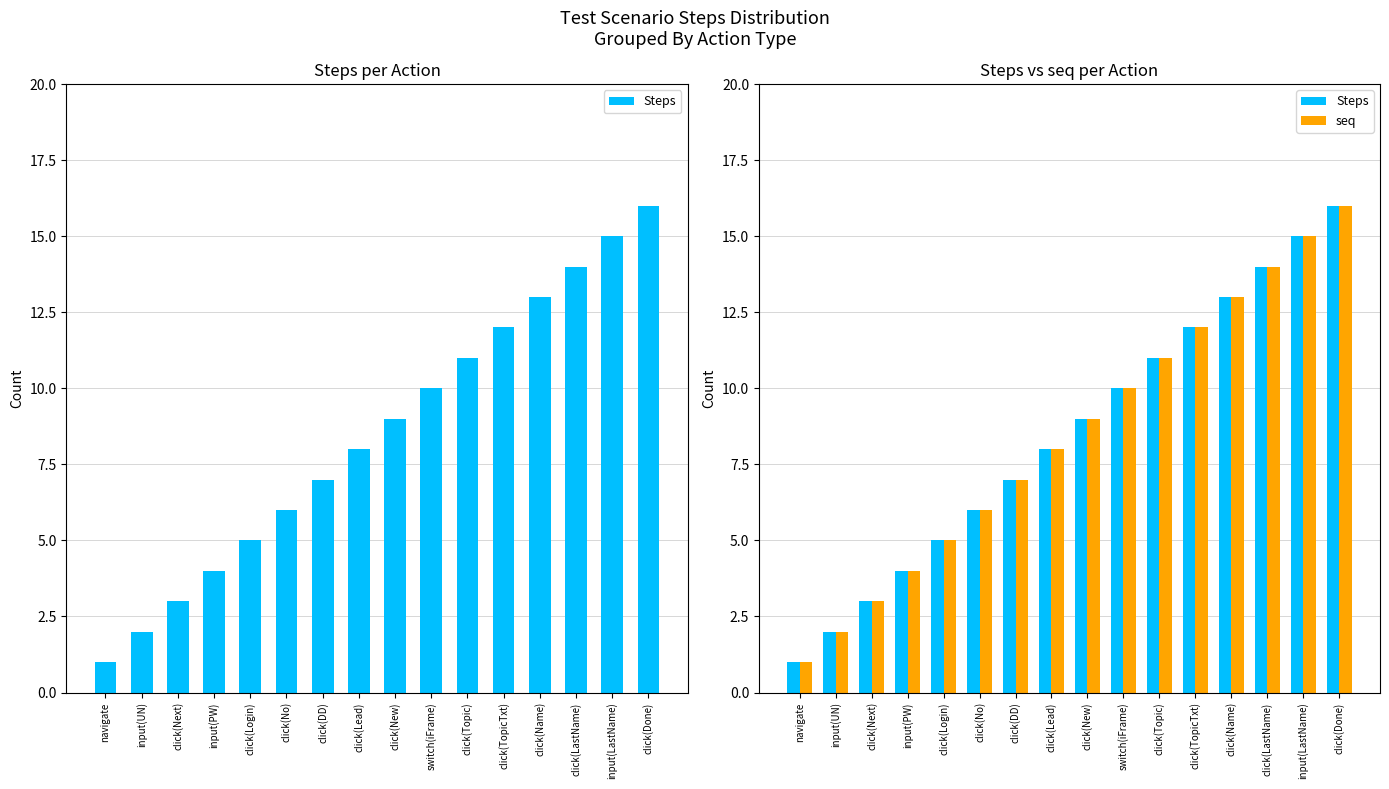

Reading left to right, transcribe all the data shown in this chart.

Steps: 1	2	3	4	5	6	7	8	9	10	11	12	13	14	15	16
seq: 1	2	3	4	5	6	7	8	9	10	11	12	13	14	15	16